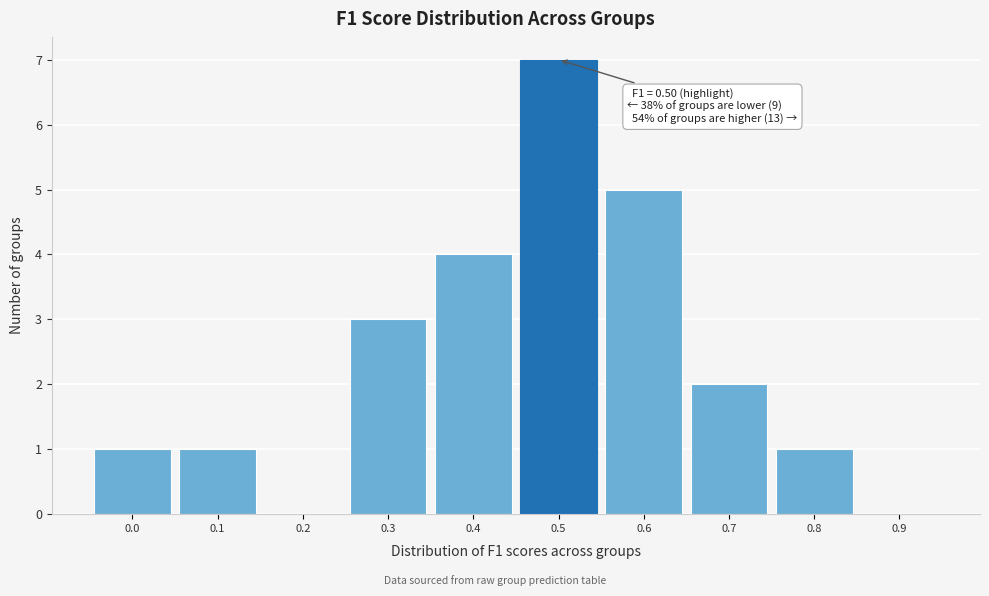

Reading right to left, extract all data points from this chart.

0.9=0	0.8=1	0.7=2	0.6=5	0.5=7	0.4=4	0.3=3	0.2=0	0.1=1	0.0=1